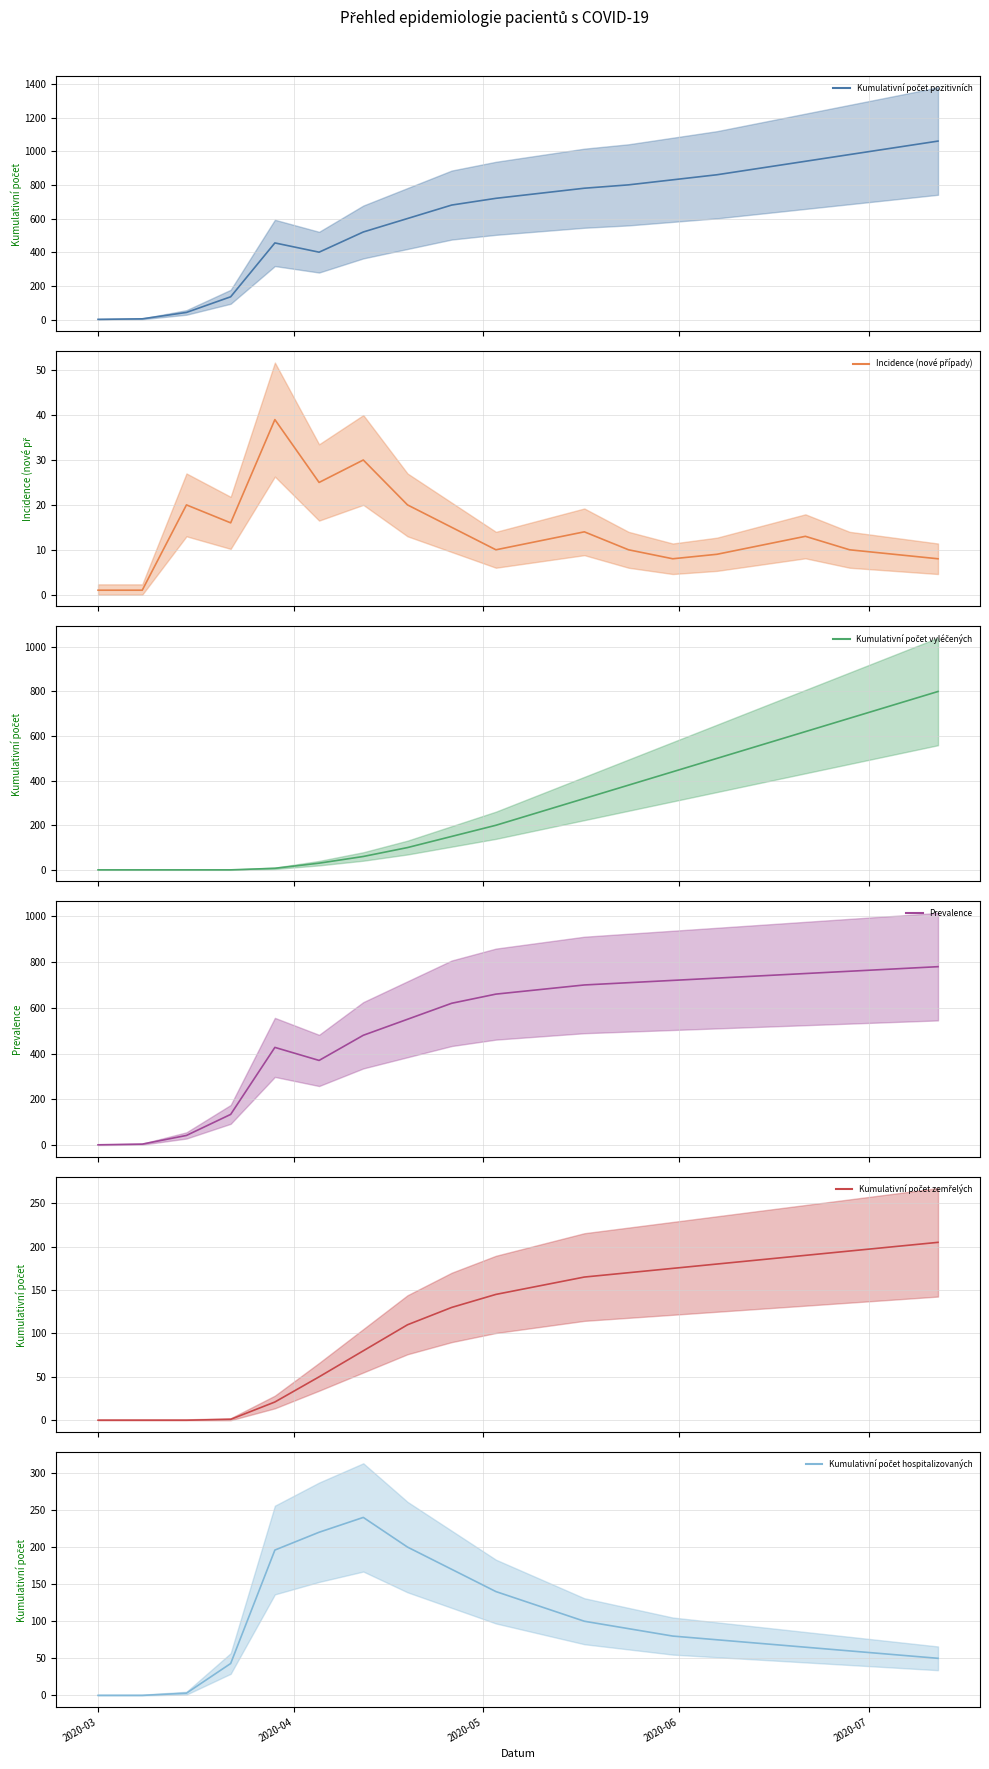

What is the sum of all Kumulativní počet hospitalizovaných (line) values?

1977